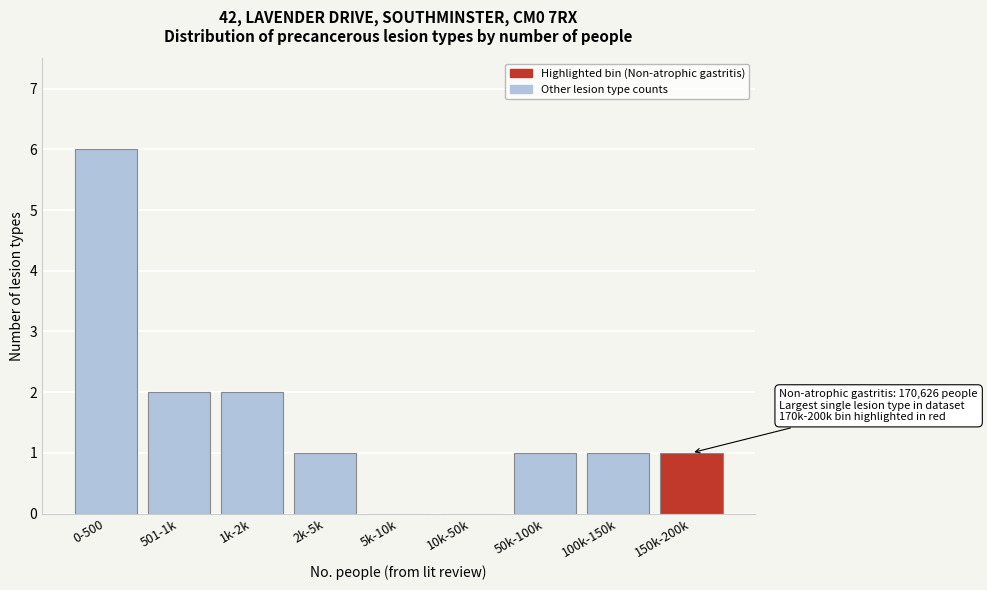

Reading left to right, extract all data points from this chart.

0-500=6	501-1k=2	1k-2k=2	2k-5k=1	5k-10k=0	10k-50k=0	50k-100k=1	100k-150k=1	150k-200k=1